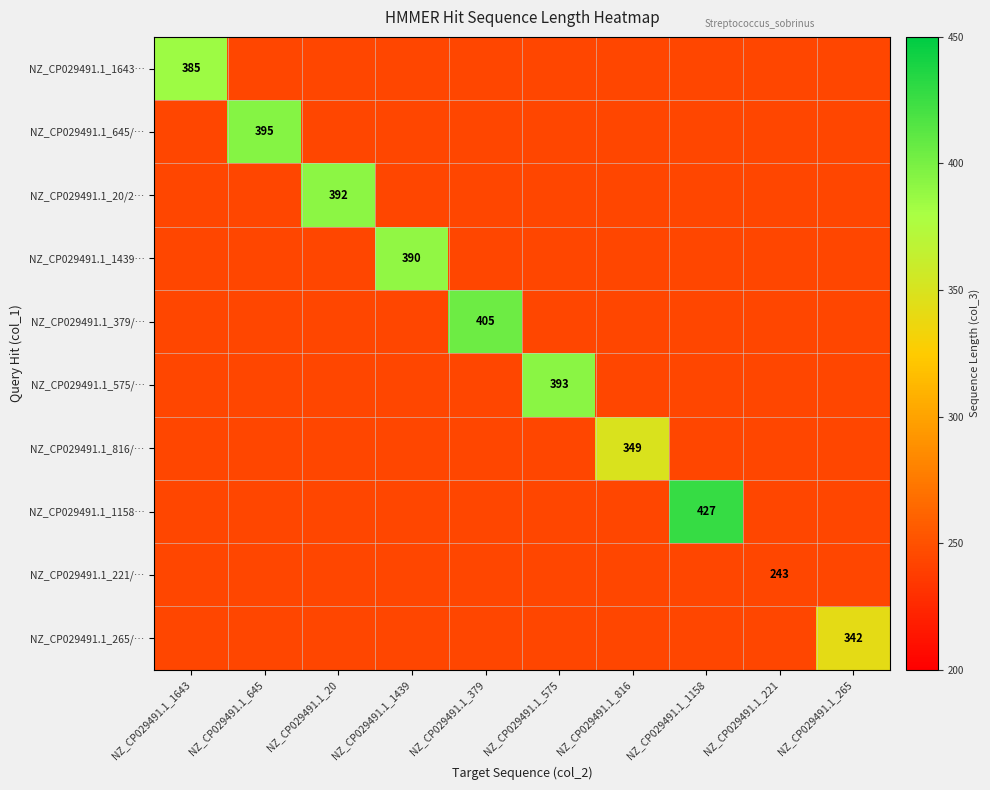

What is the smallest value displayed?

243.0